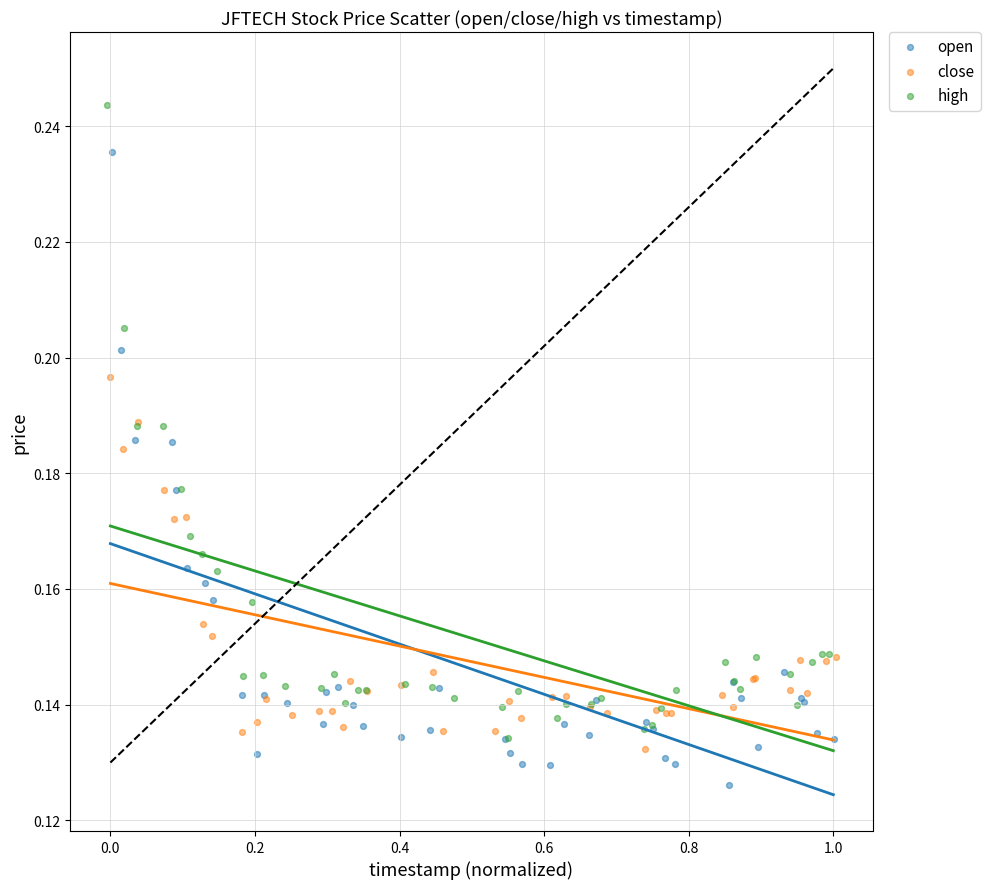

Which series reaches the minimum Y coordinate?

open